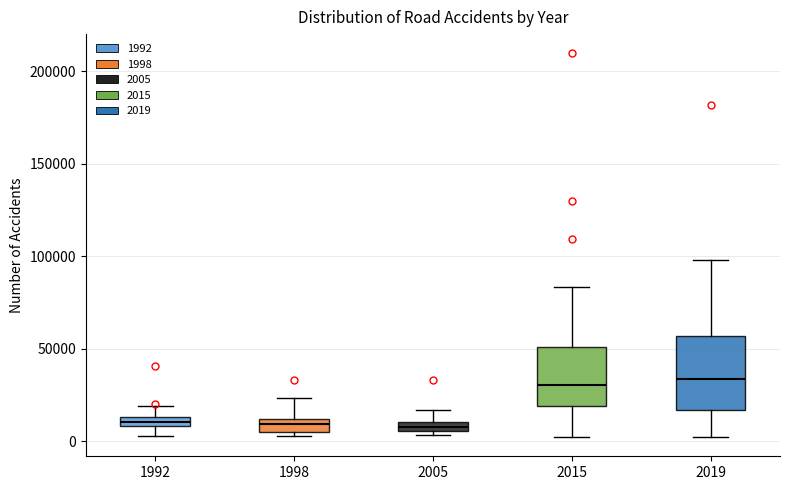

Comparing the boxes themselves (not the whiskers), which one is the tallest?

2019